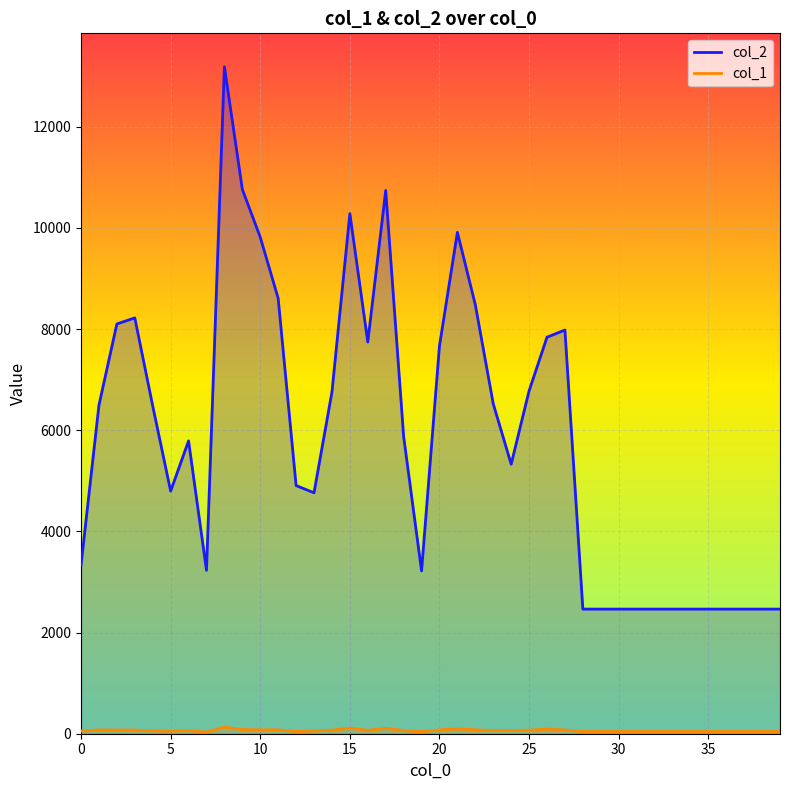

What are all the series names shown in the legend?

col_2, col_1